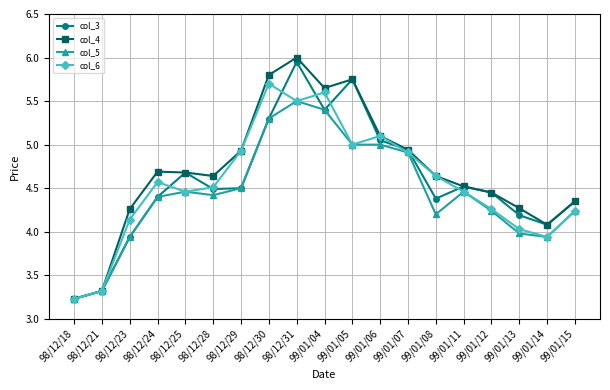

What is the total value across all series at 98/12/21?

13.3